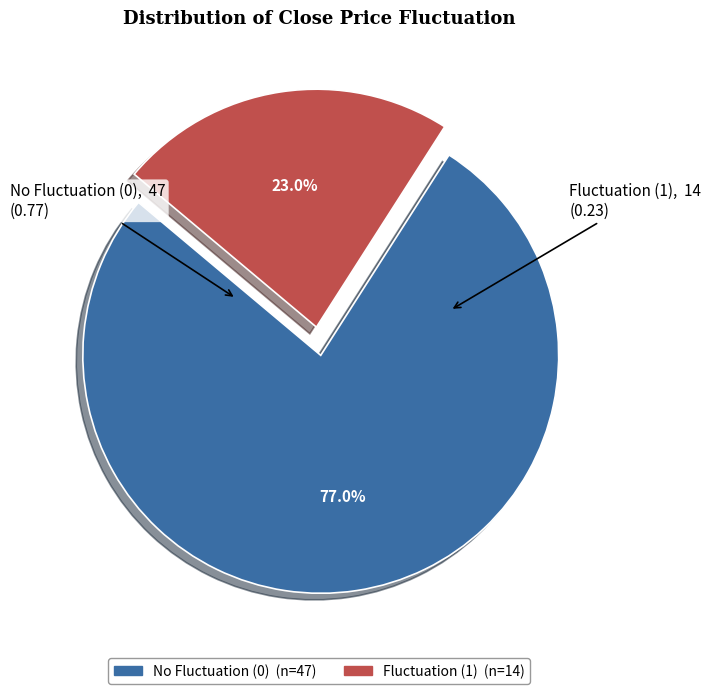

How many segments does this pie chart have?

2